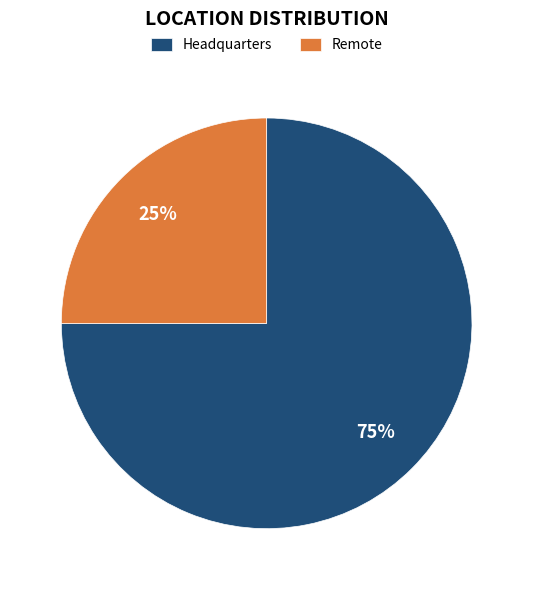

Do Headquarters and Remote together represent more than half of the pie?

Yes